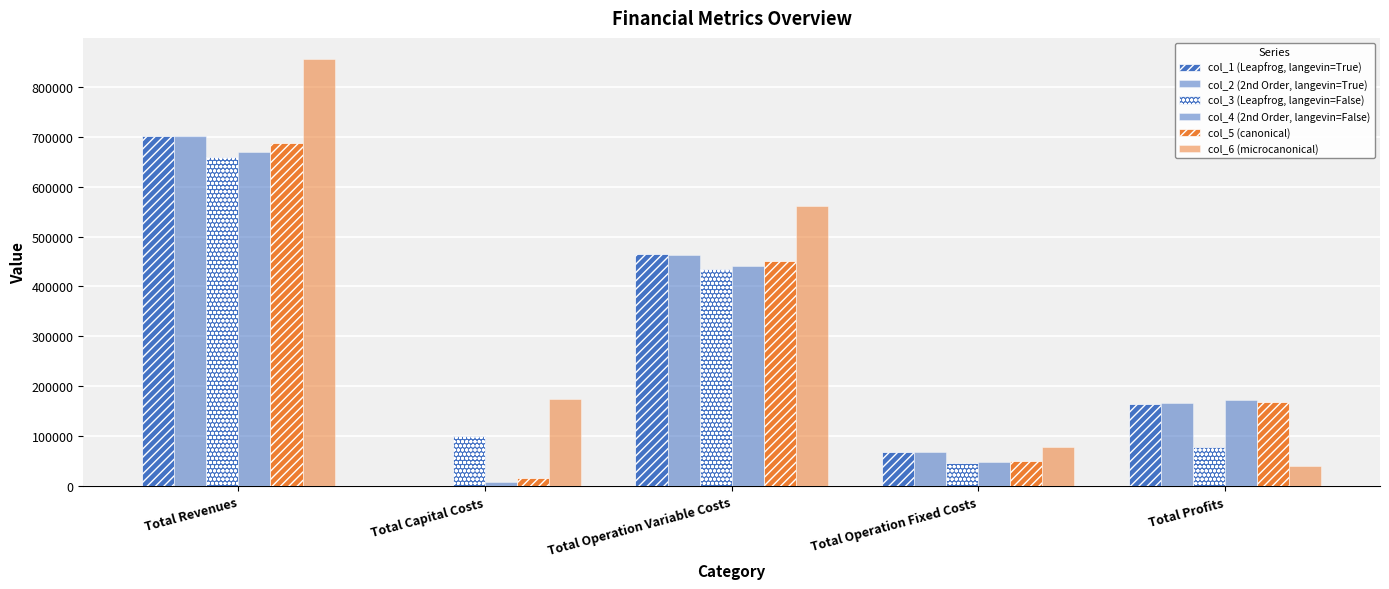

Are the bars grouped side by side (vs. stacked)?

Yes